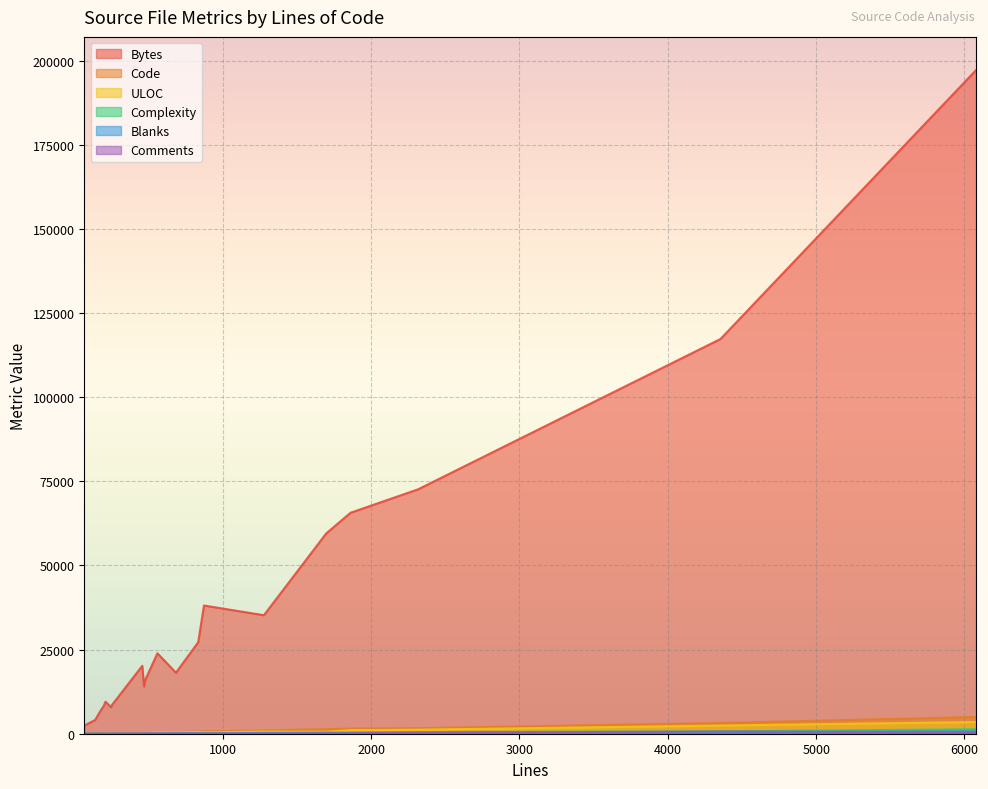

How many values in the Blanks series exceed 83?

9